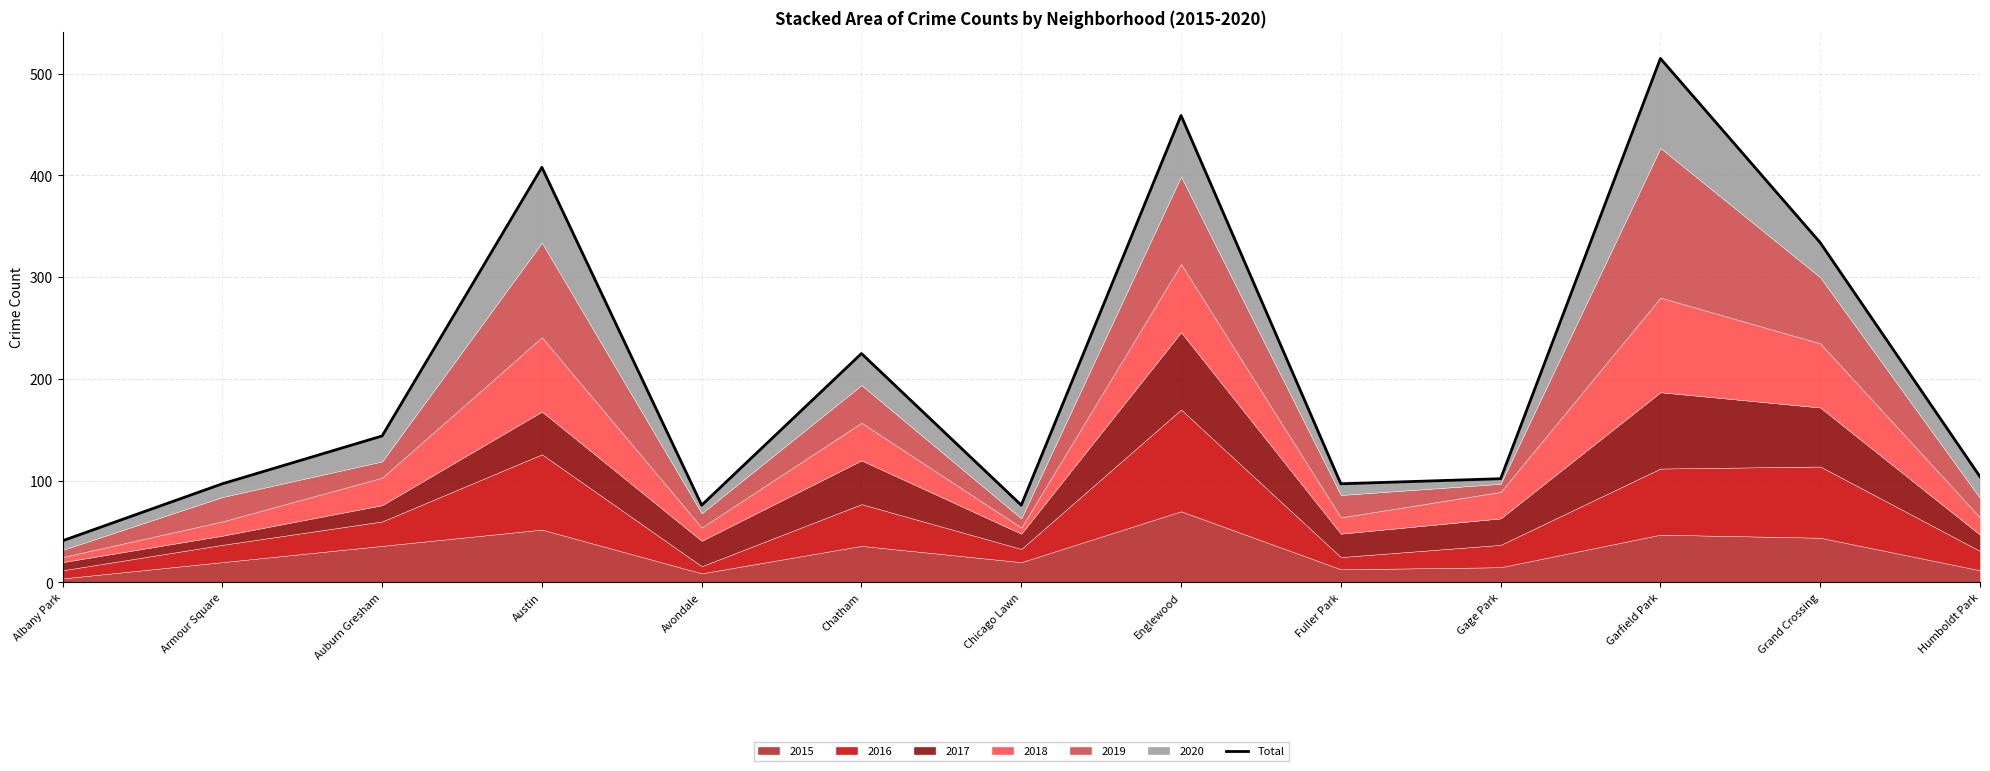

At which category does the data reach its first local peak?

Austin